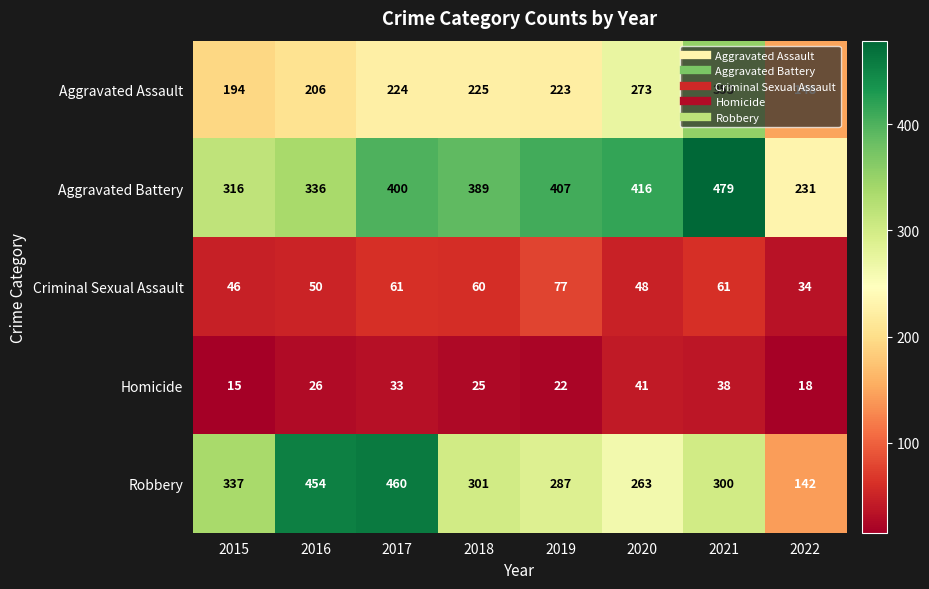

At which category is the sum across all series the highest?

2021